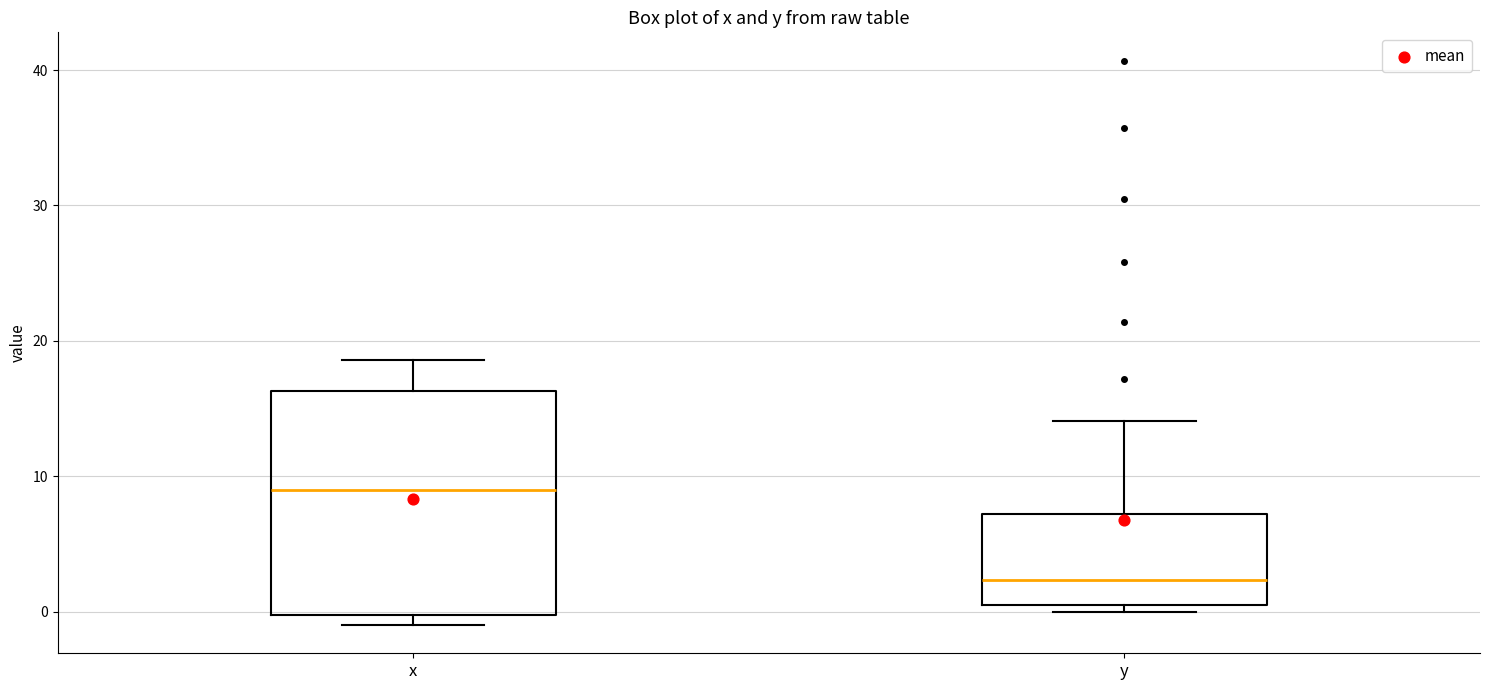

Reading left to right, transcribe this box plot: for each box, give where its median line is, the range the box spans, and where its two whiskers end, as read against the y-axis. The values are not printed on the chart, so give them approximately, as read against the axis.

x: median 9, box 0 to 16, whiskers -1 to 19
y: median 2, box 1 to 7, whiskers 0 to 14